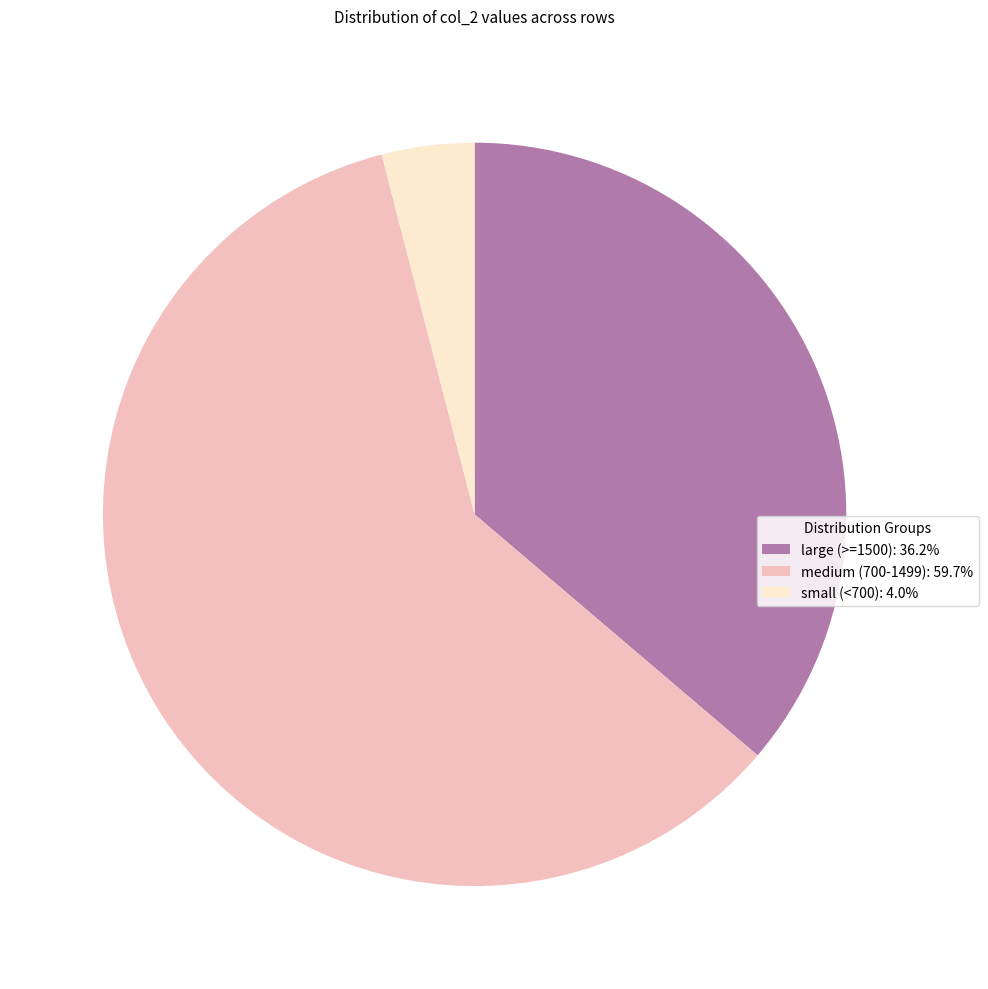

Is there any slice that represents more than half of the pie?

Yes